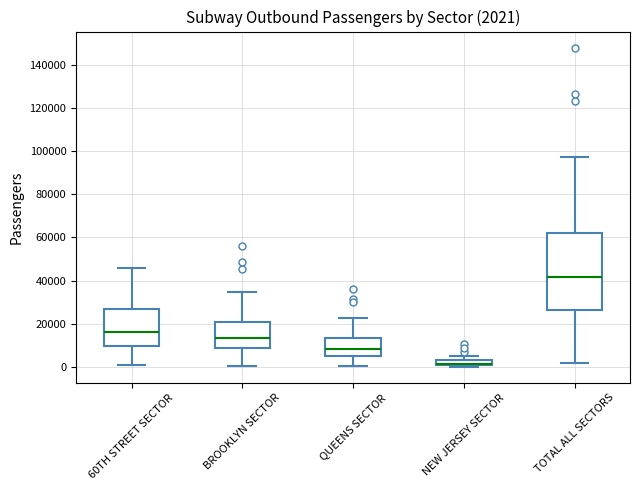

Comparing the boxes themselves (not the whiskers), which one is the tallest?

TOTAL ALL SECTORS